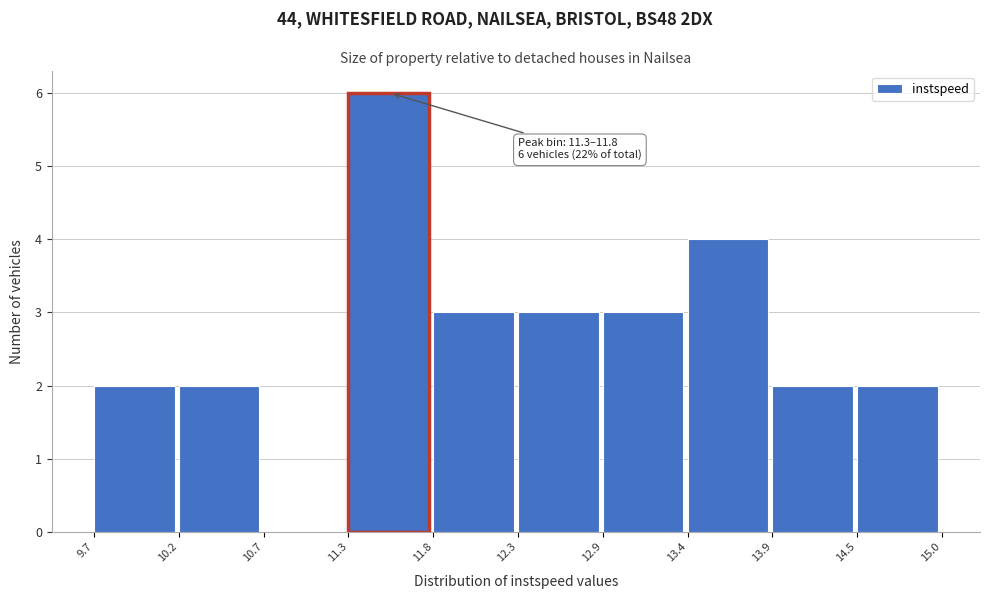

Which range on the x-axis has the tallest bar?

11.3 to 11.8